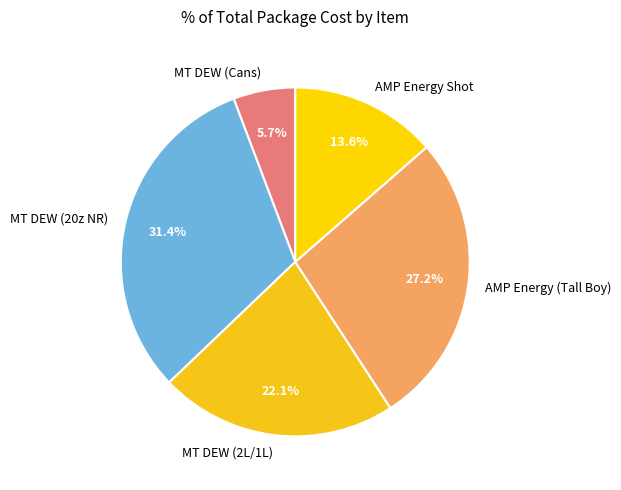

Combined, do MT DEW (20z NR) and AMP Energy Shot account for over 50%?

No